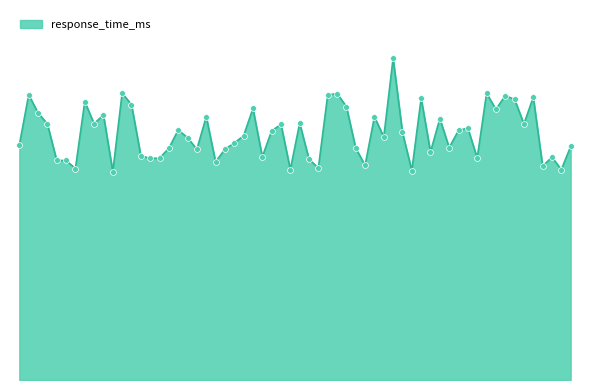

Does the chart have visible grid lines?

No